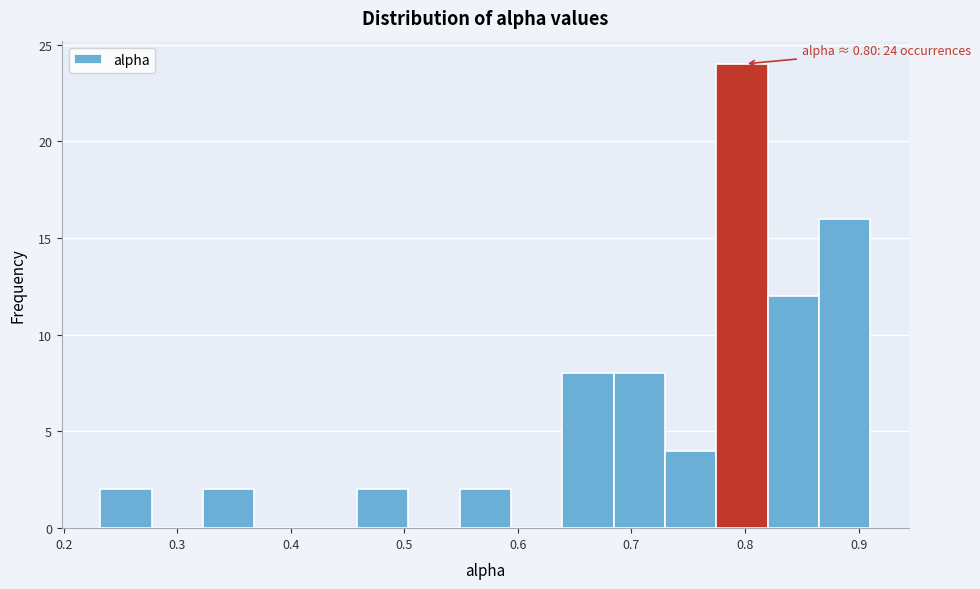

Over which range of the x-axis is the bar tallest?

0.77 to 0.82